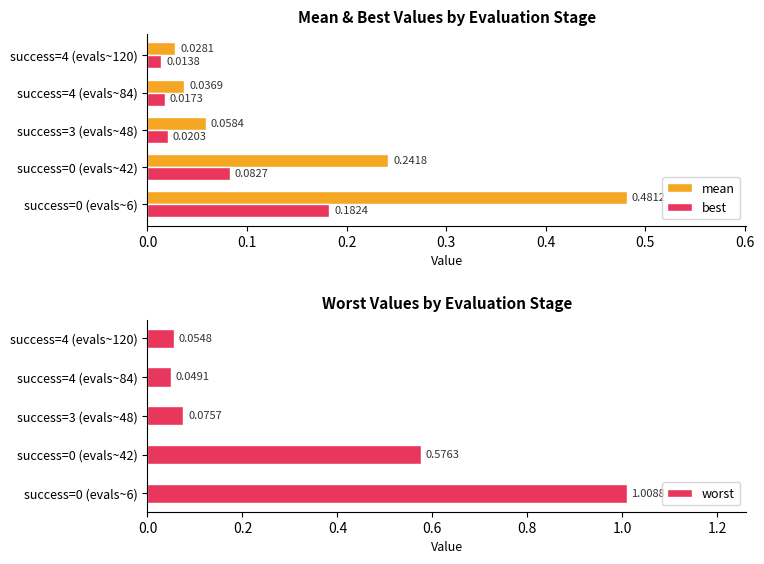

Is the value of best at success=0 (evals~42) greater than the value of mean at success=0 (evals~42)?

No